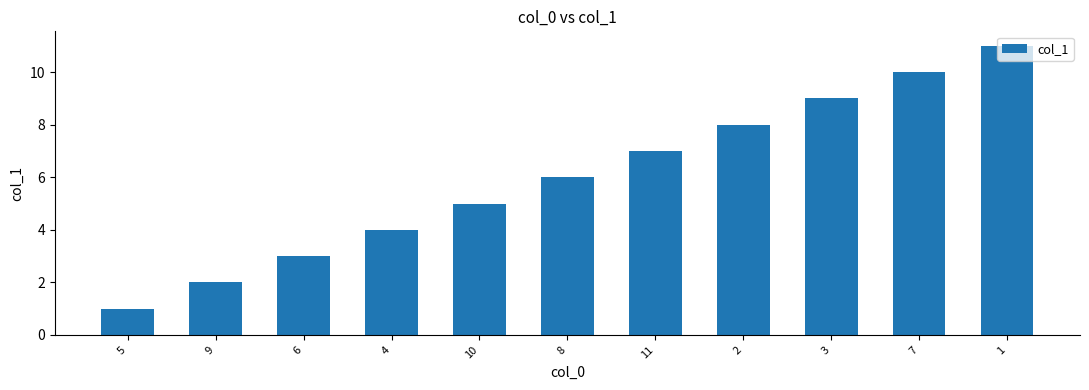

What is the difference between the maximum and minimum values?

10